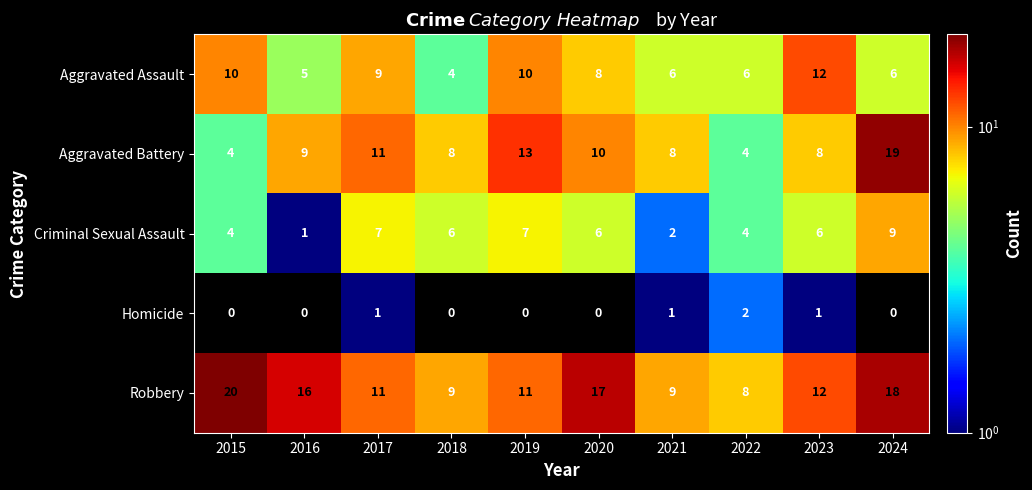

What is the spread (max minus min) of values at 2024?

19